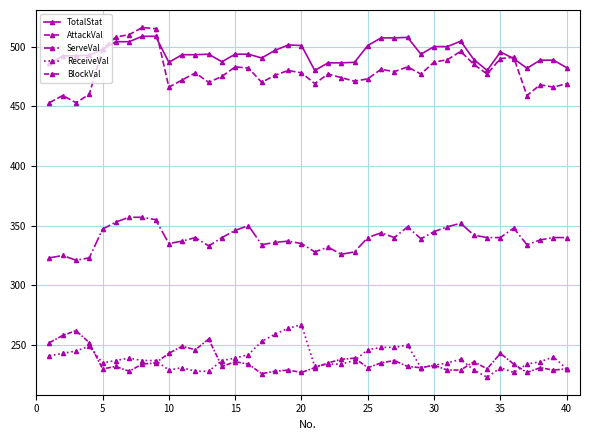

Does the chart have visible grid lines?

Yes